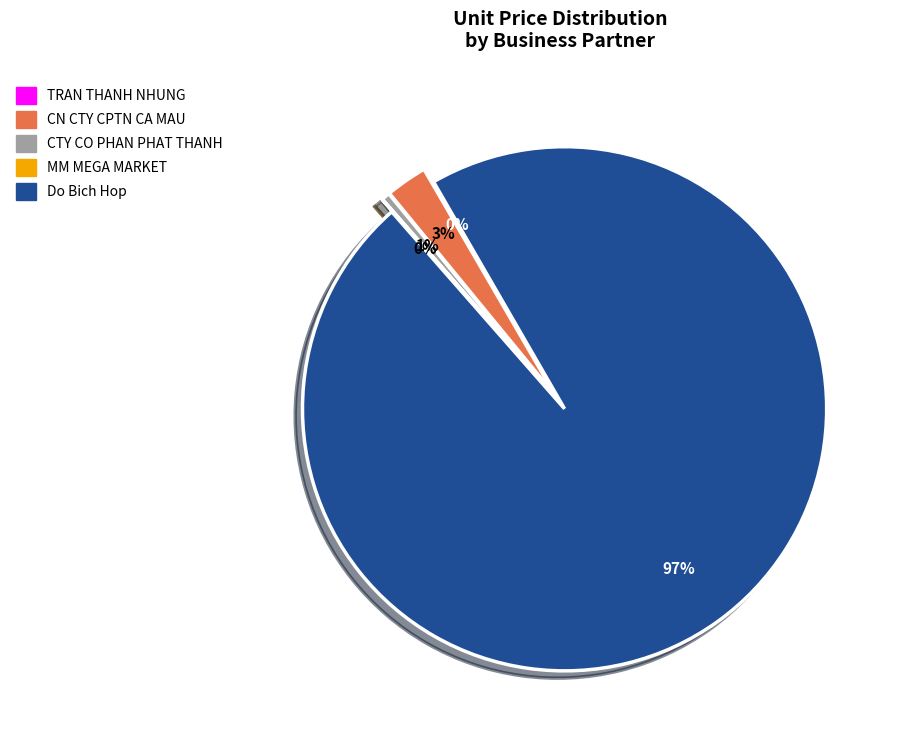

Rank the categories by value from lowest to highest.

CONG TY TNHH MM MEGA MARKET (VIET NAM), 12011948 - TRAN THANH NHUNG, CTY CO PHAN PHAT THANH GIANG, CN CTY CPTN CA MAU TAI BAC LIEU, 12293013-Do Bich Hop